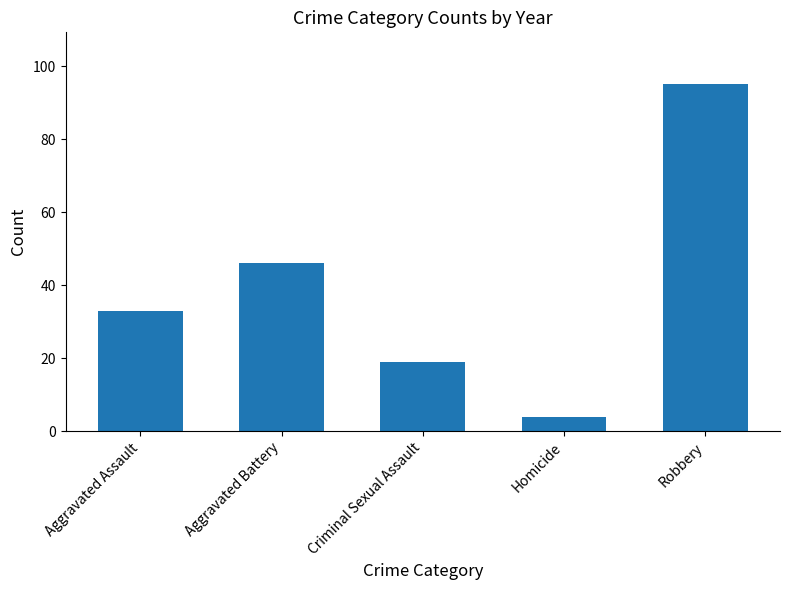

True or false: the data shows 19 at Criminal Sexual Assault.

True